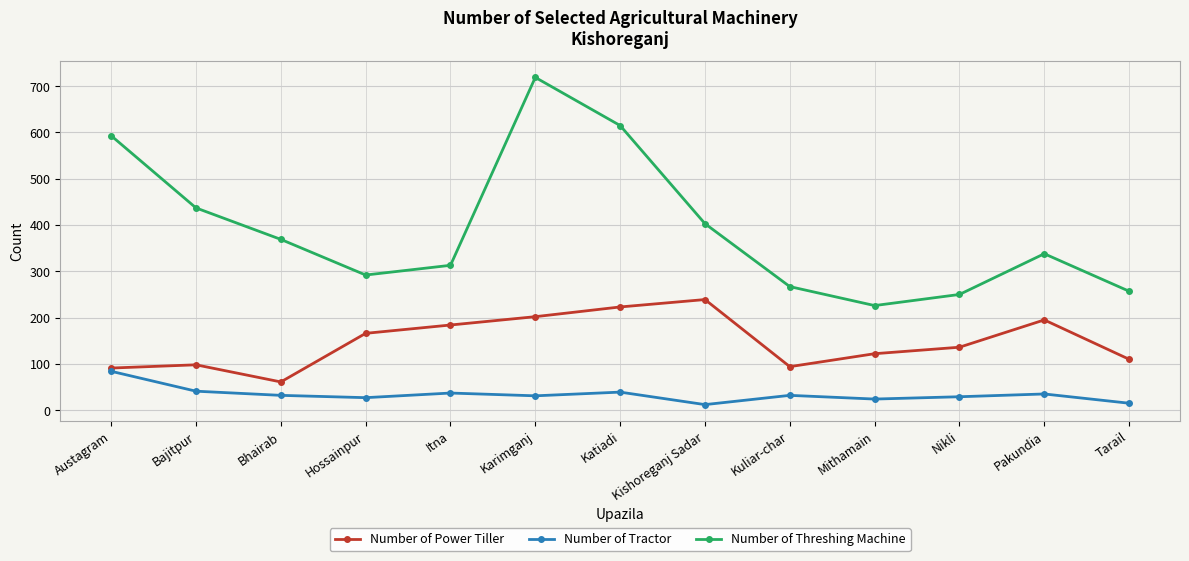

The Number of Power Tiller series shows 136 at Nikli. True or false?

True